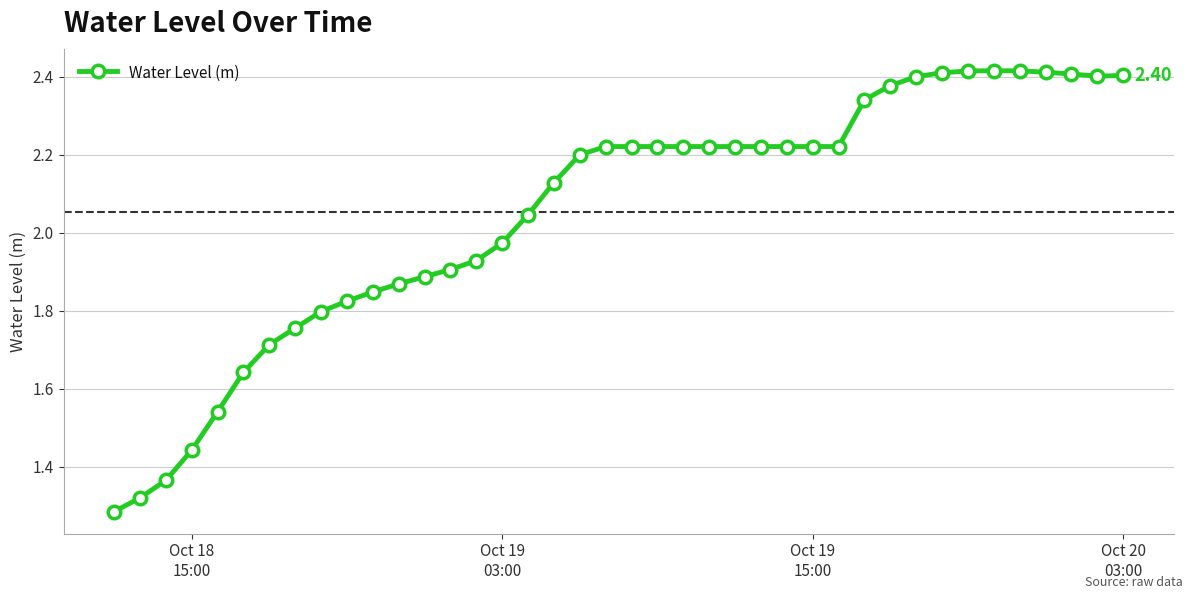

What is the difference between the maximum and minimum values?

1.1